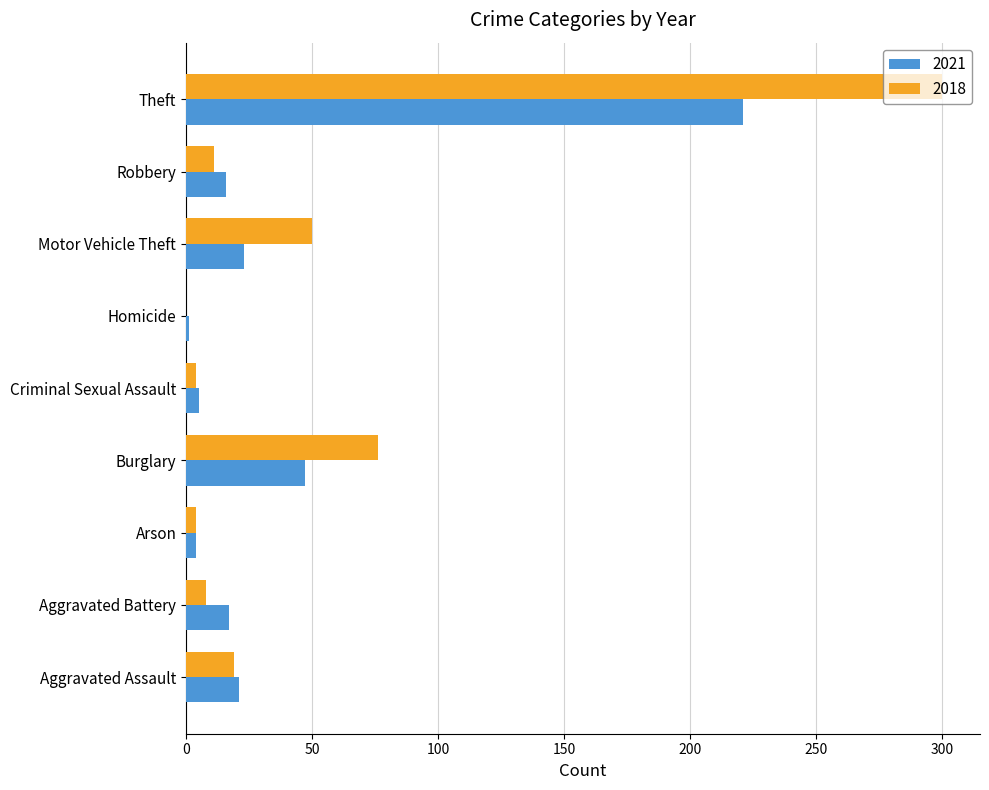

True or false: 2021 has a value of 332 at Theft.

False